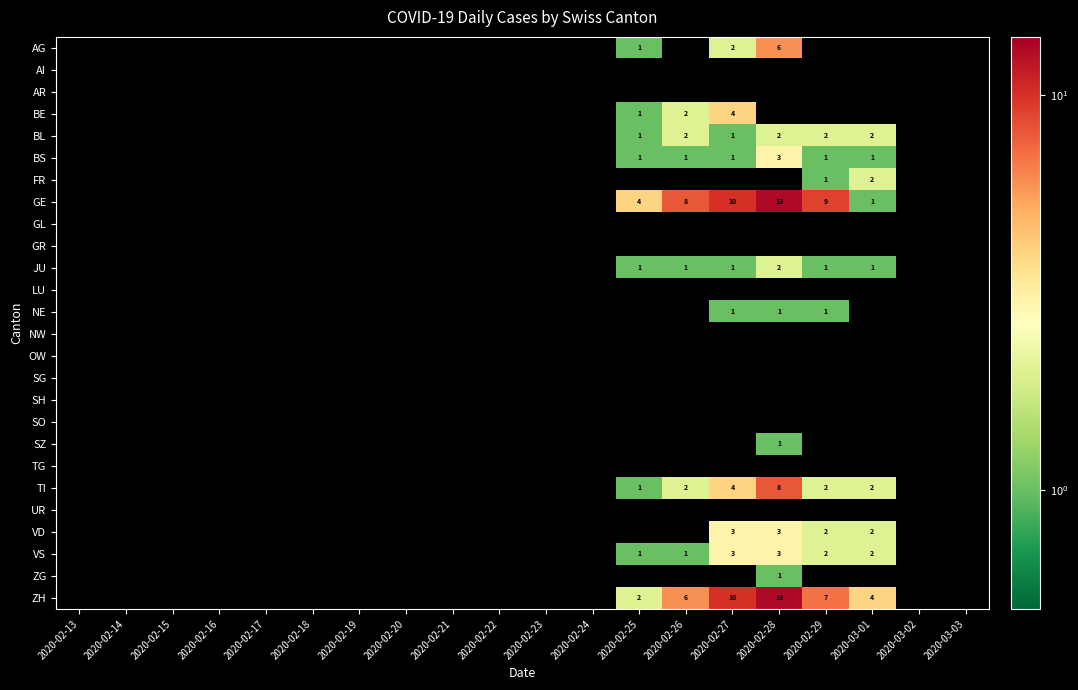

The VS series shows 2 at 2020-02-29. True or false?

True